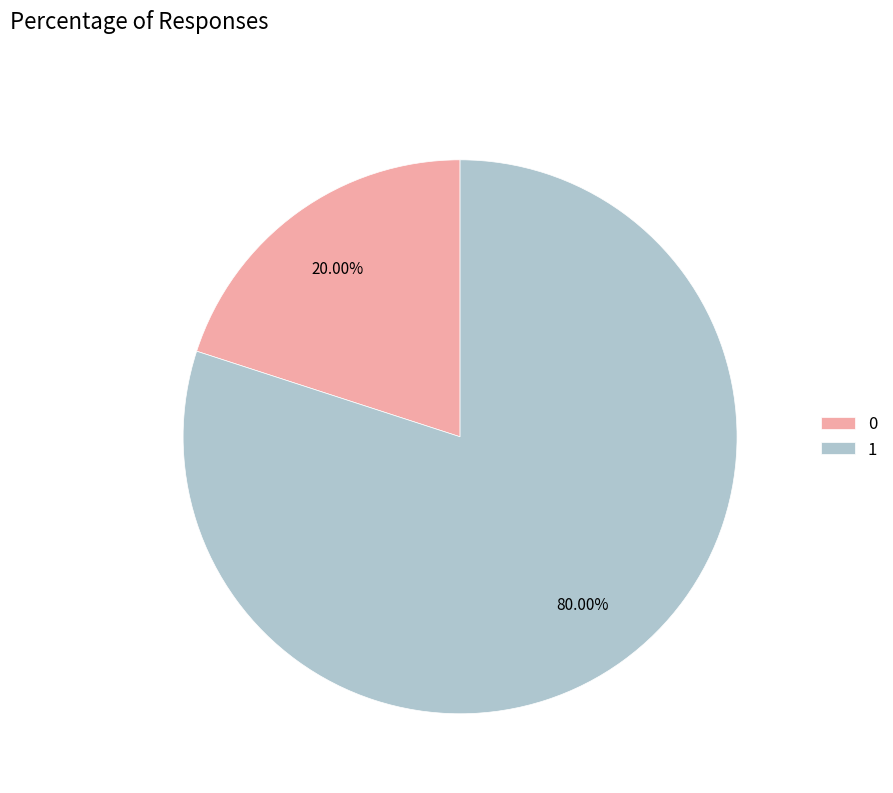

The 0 slice represents 20% of the pie. True or false?

True